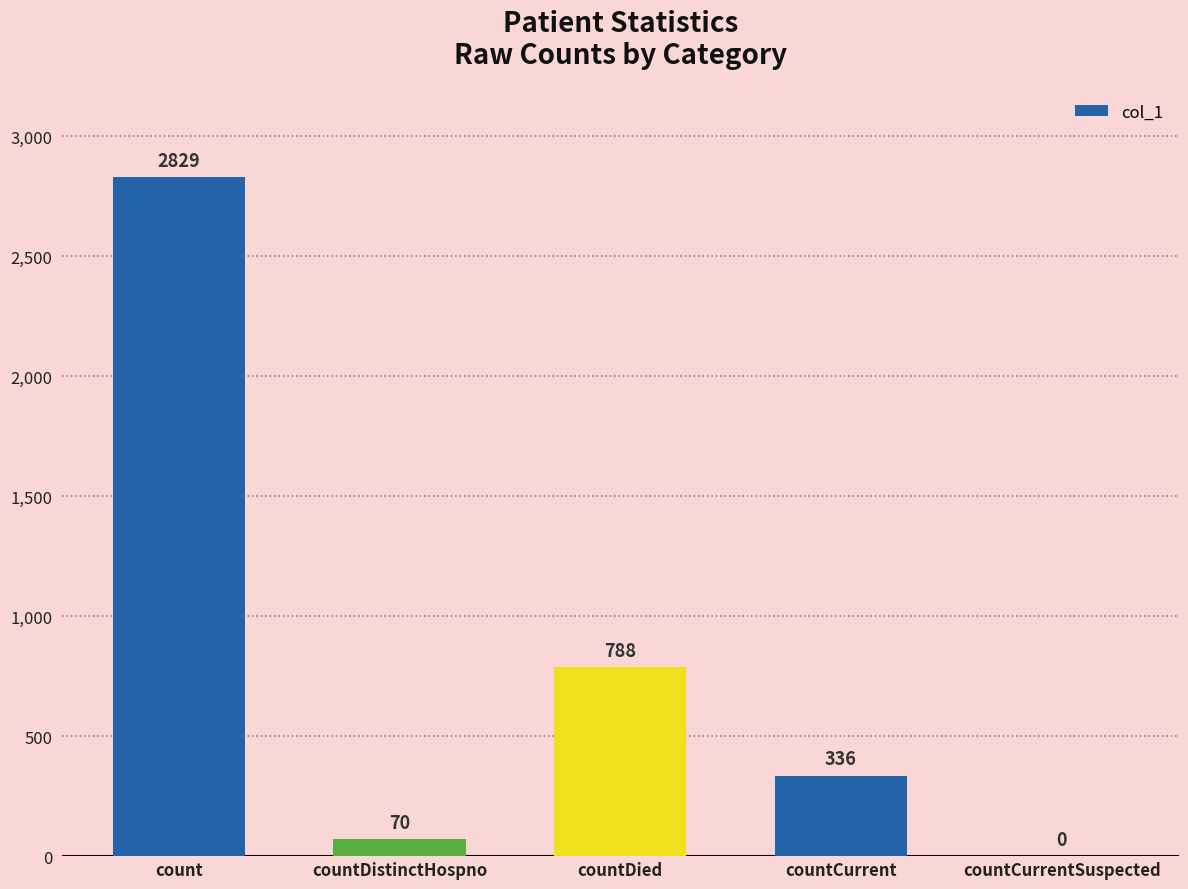

Are the bars horizontal?

No